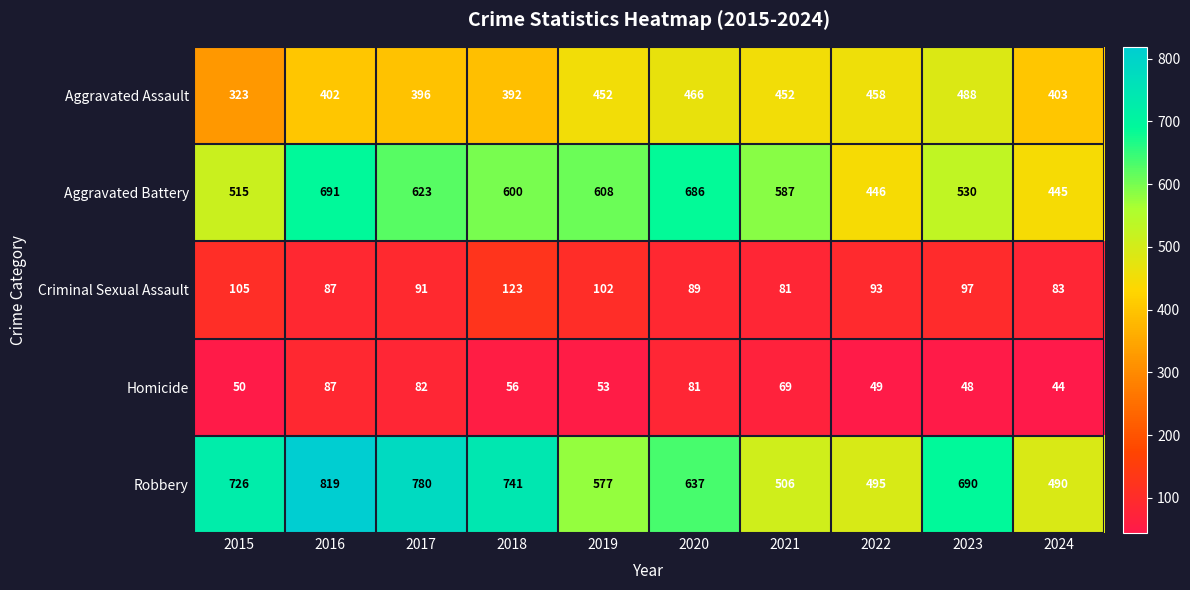

What is the total value across all series at 2020?

1959